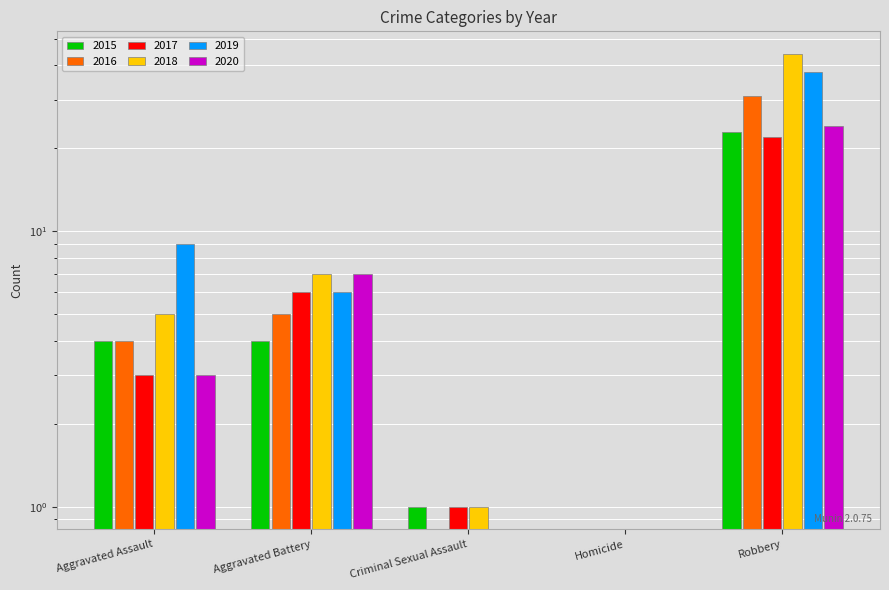

Is the value of 2019 at Criminal Sexual Assault greater than the value of 2016 at Robbery?

No